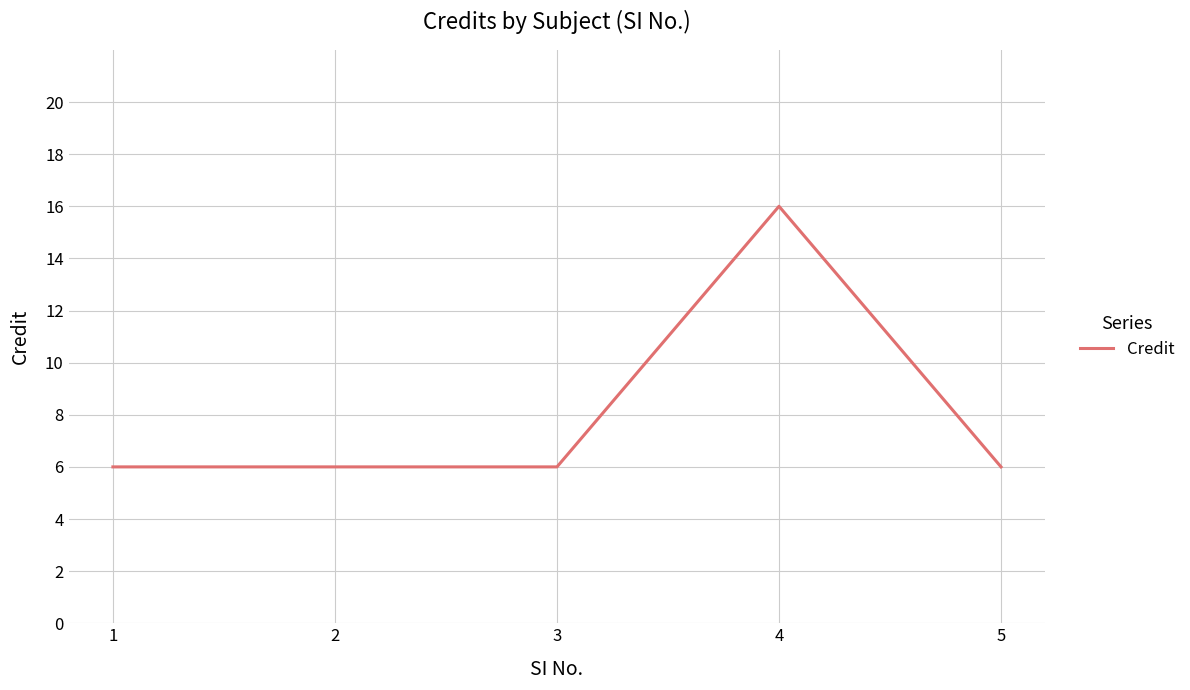

Reading right to left, what are all the values shown in this chart?

6	16	6	6	6